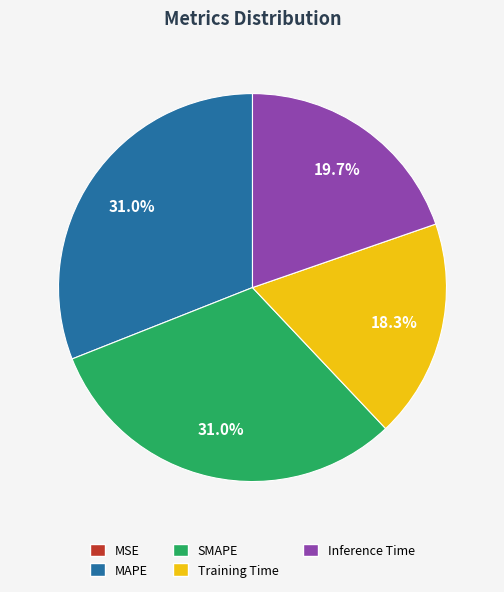

To the nearest percent, what portion does Inference Time represent?

20%